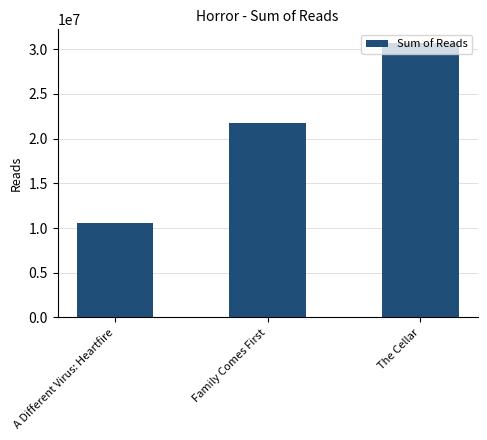

What is the value of the 1st bar from the left?

10600000